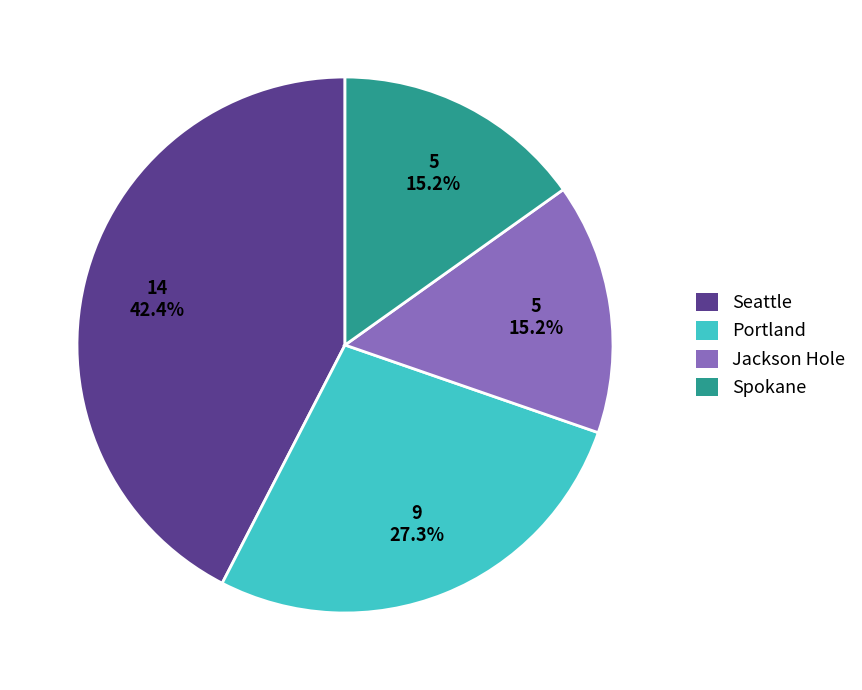

To the nearest percent, what is the difference between the largest and smallest slice percentages?

27%